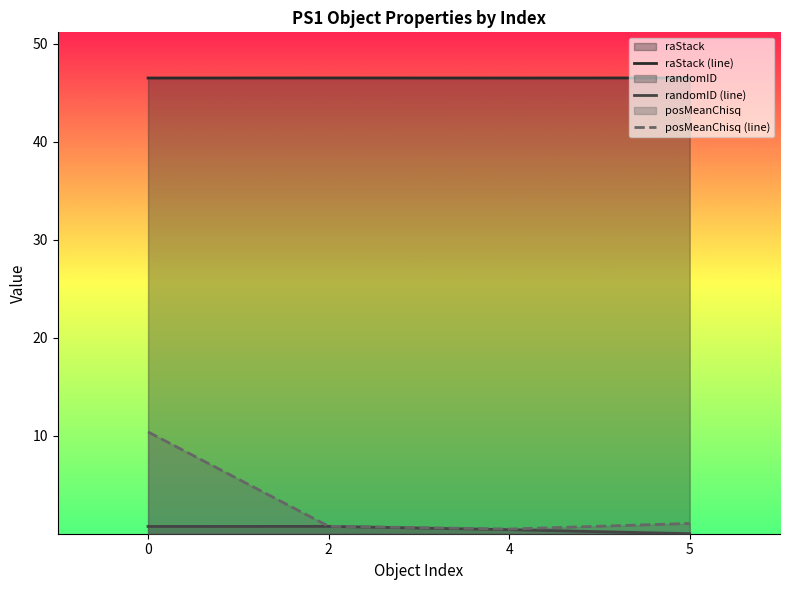

True or false: raStack (line) and posMeanChisq (line) intersect in this chart.

False